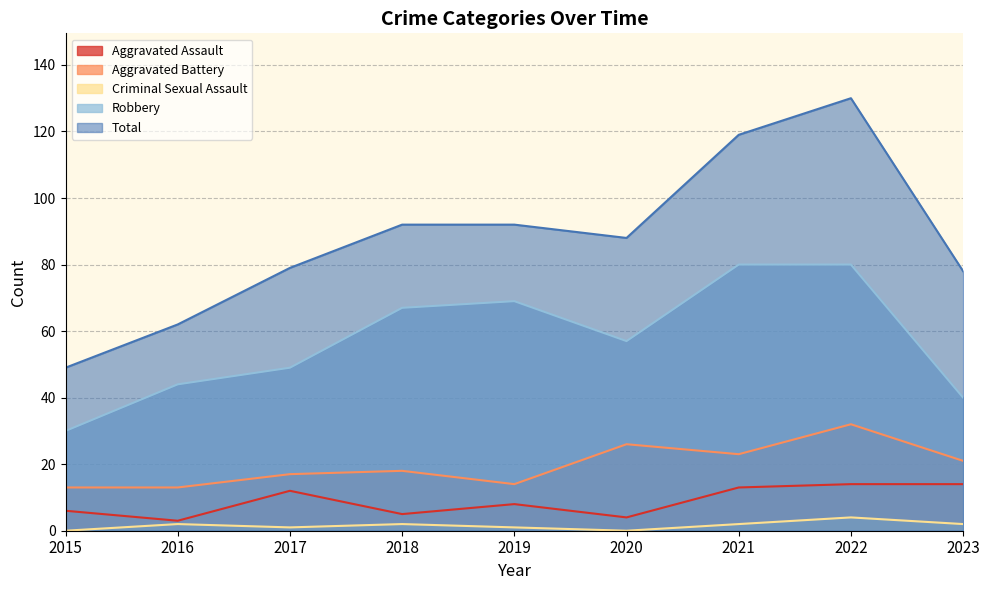

What is the difference between the maximum and minimum values in the Aggravated Assault series?

11